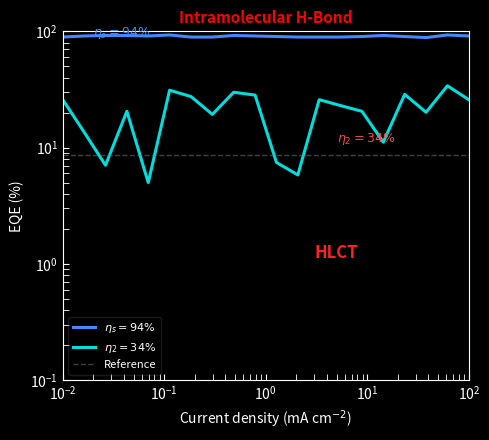

What is the minimum value shown in the chart?

5.0